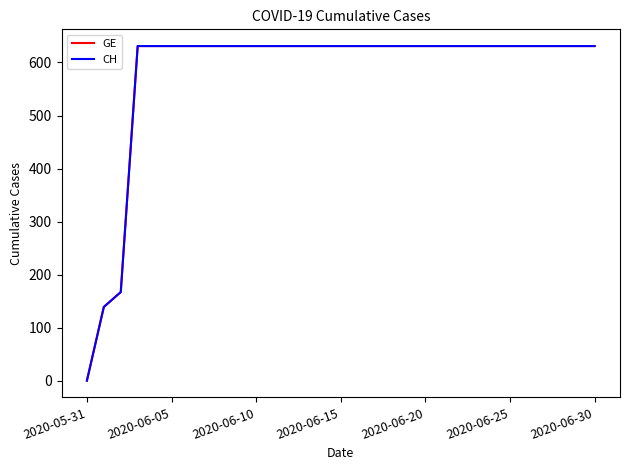

Which label corresponds to the smallest value in the chart?

2020-05-31